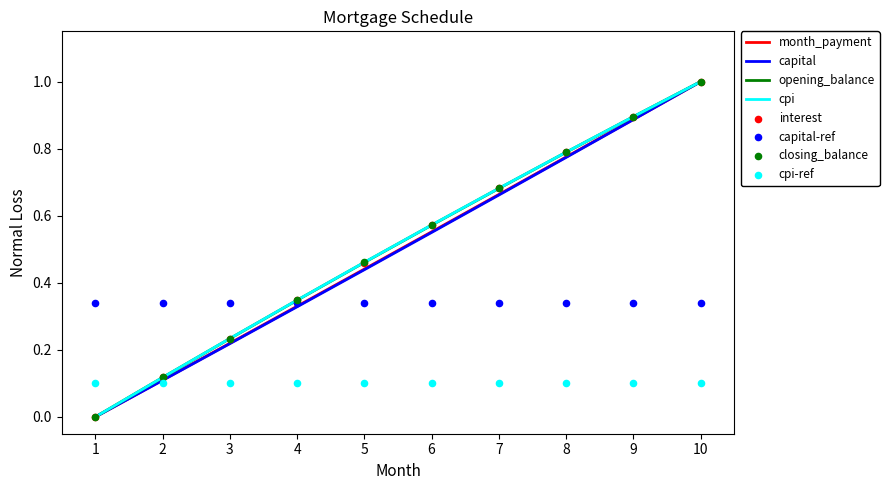

Which series contains the highest Y value?

opening_balance